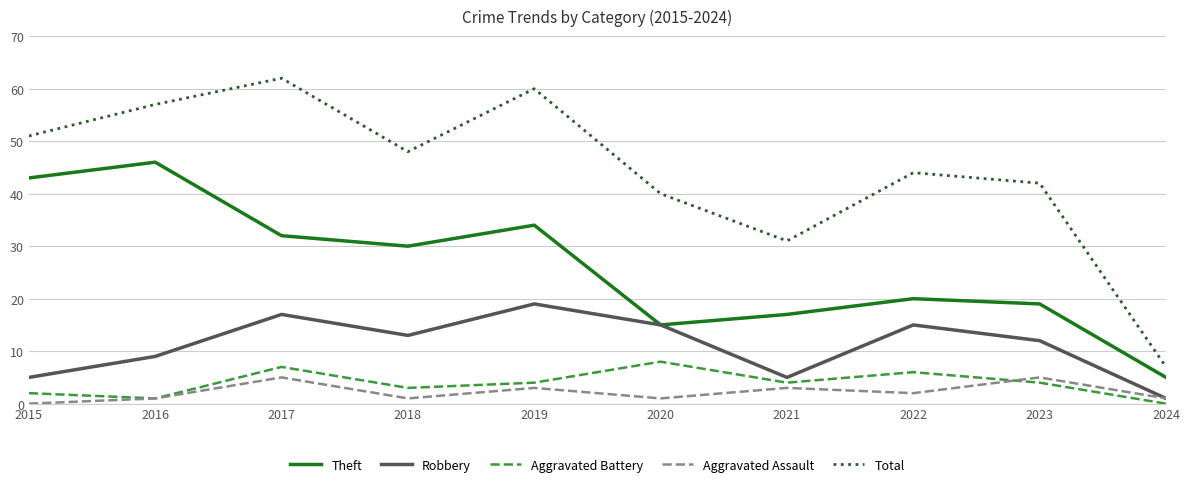

True or false: Aggravated Battery has a value of 12 at 2020.

False